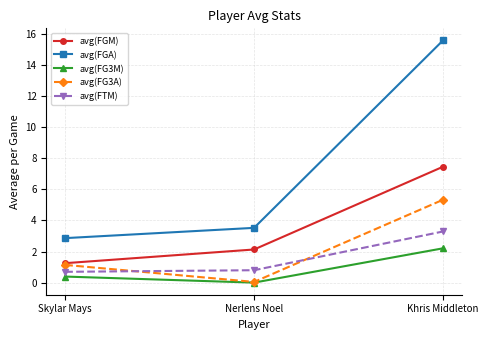

Which series has the widest spread of values?

avg(FGA)